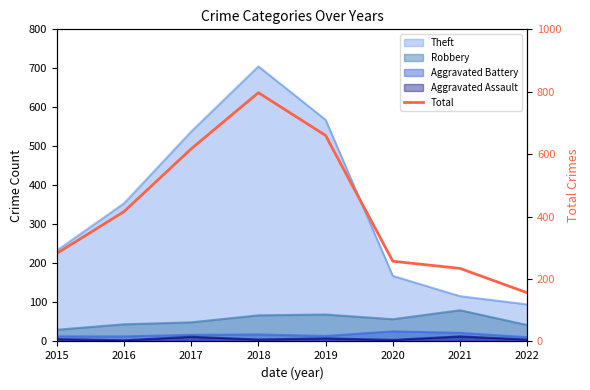

Is it true that the value at 2019 is 334?

False